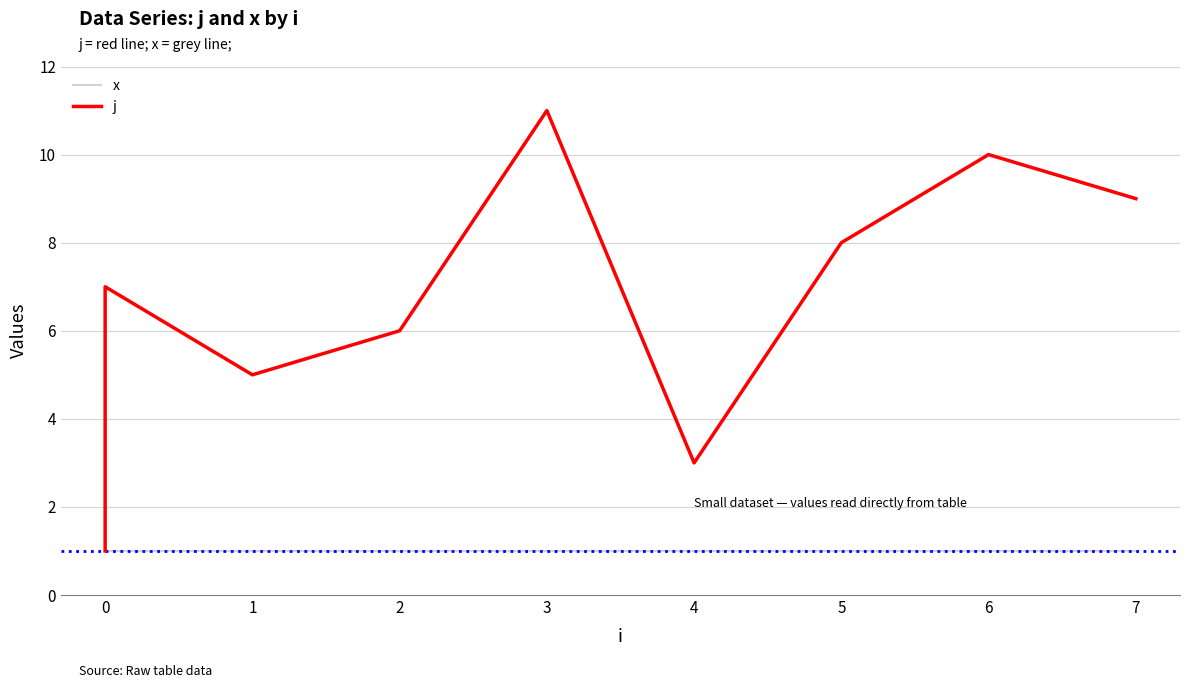

How many categories are shown in the chart?

11